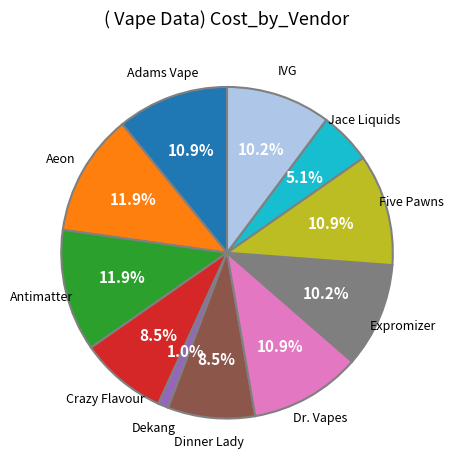

What is the total percentage of Crazy Flavour and Adams Vape?

19.4%